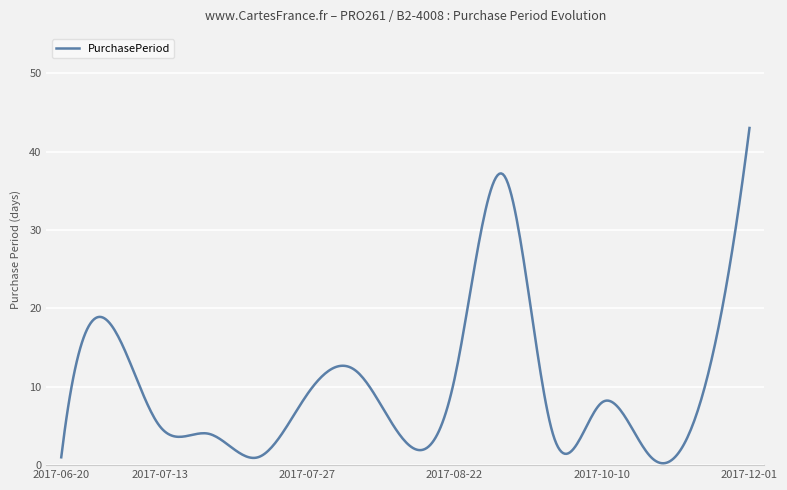

What is the maximum value shown in the chart?

43.0